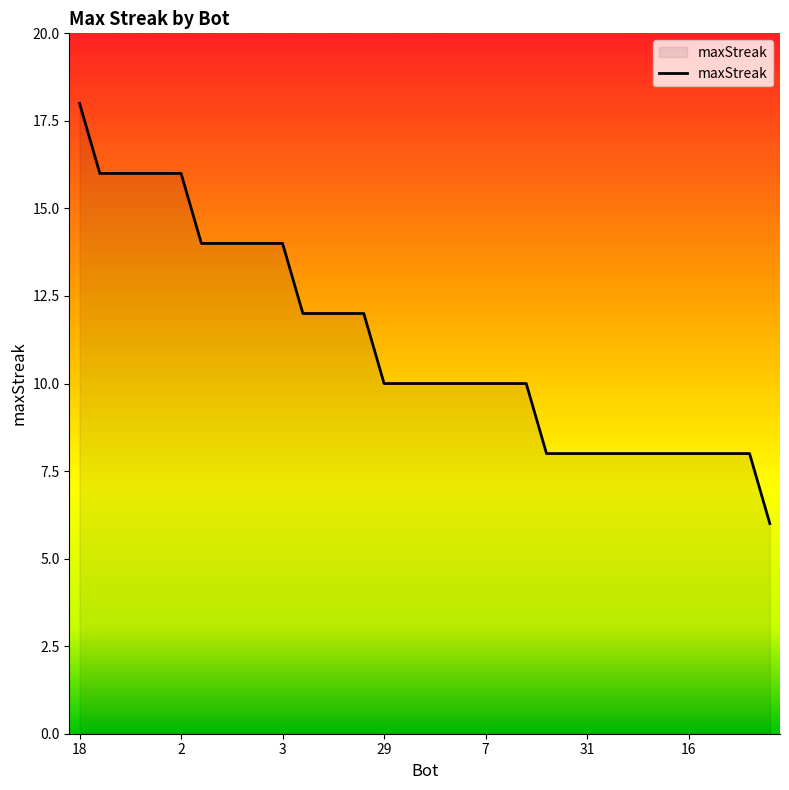

What is the greatest value displayed?

18